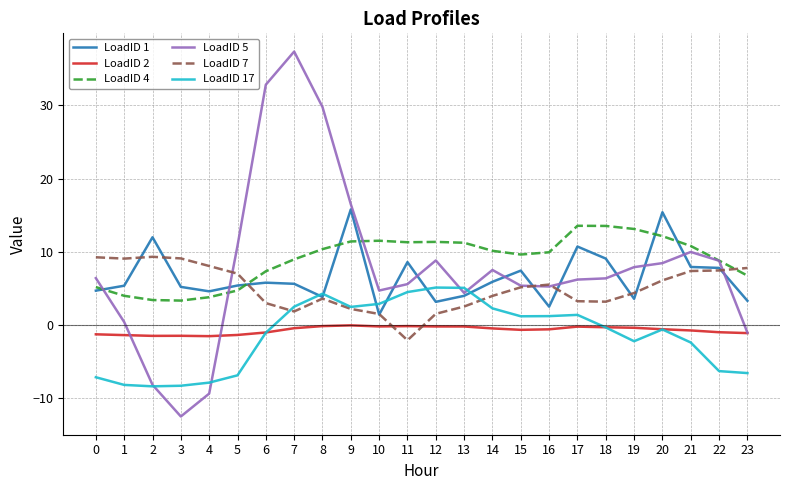

What is the highest value of the LoadID 7 series?

9.3